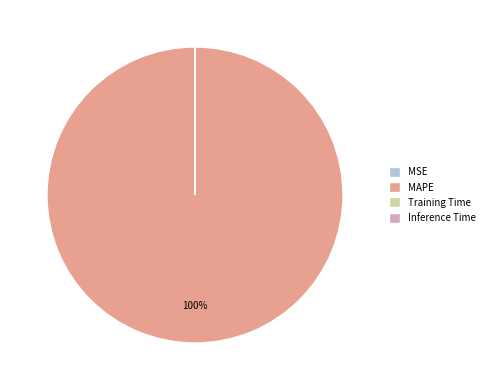

What is the largest slice in the pie chart?

MAPE